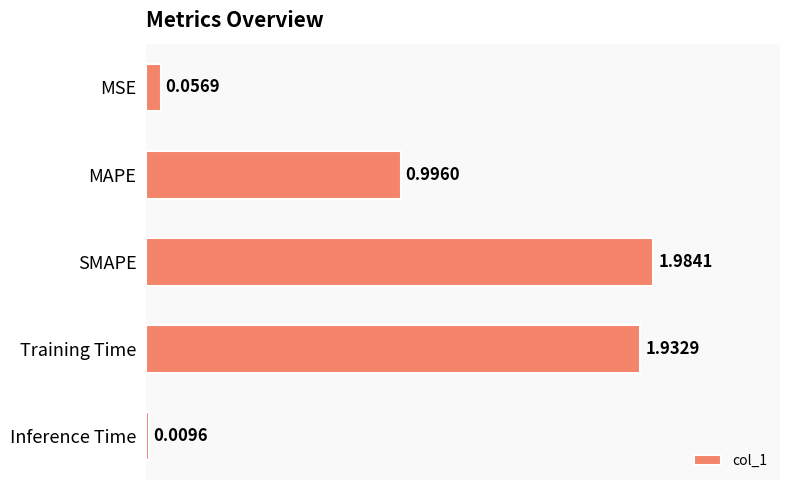

At which label is the value closest to 0?

Inference Time